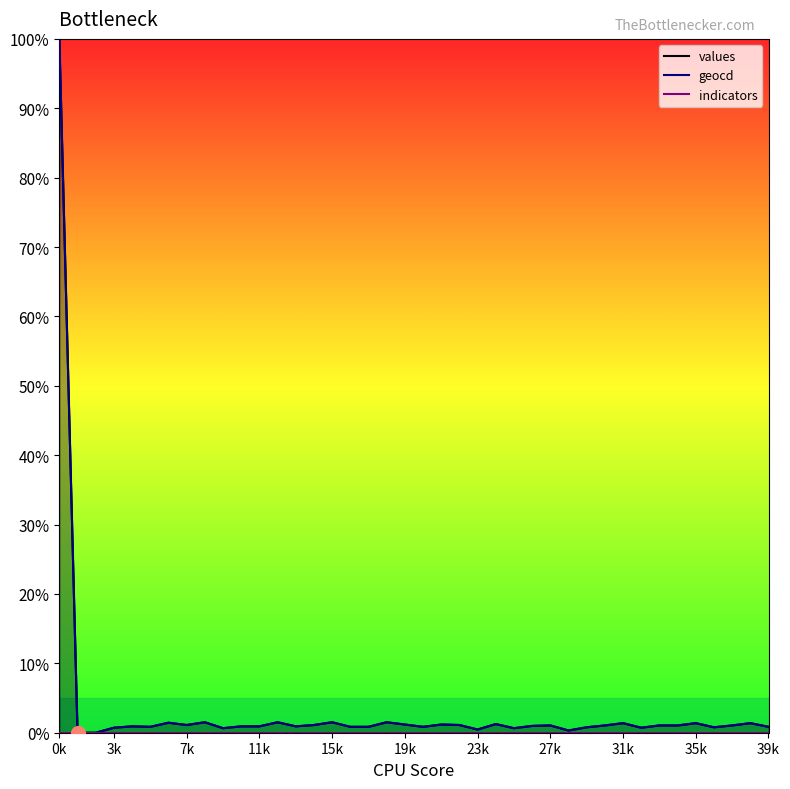

True or false: geocd has a value of 1.2 at 19k.

True